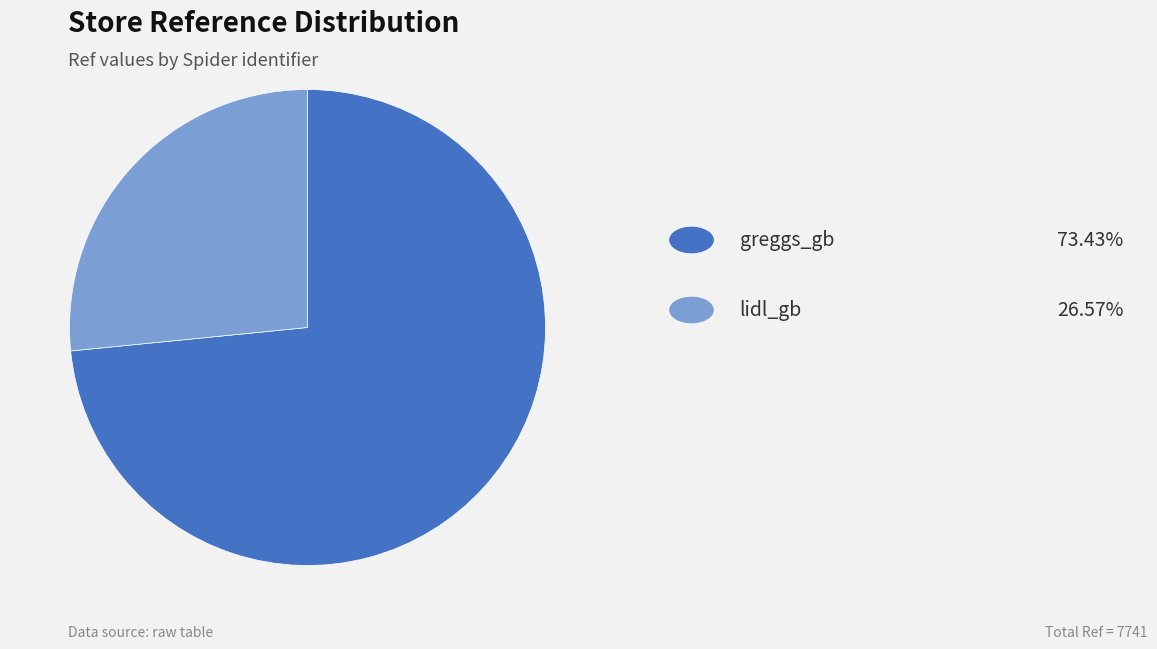

To the nearest percent, what is the difference between the largest and smallest slice percentages?

47%